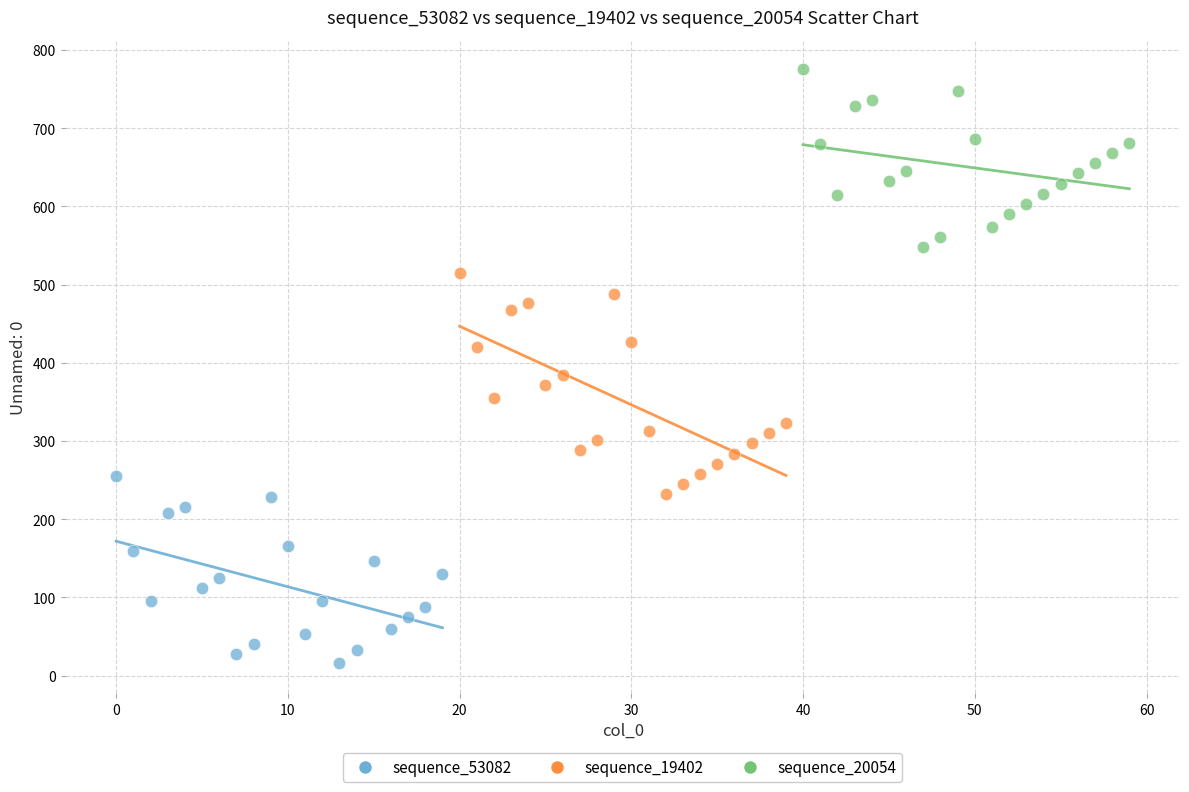

Which series contains the lowest Y value?

sequence_53082